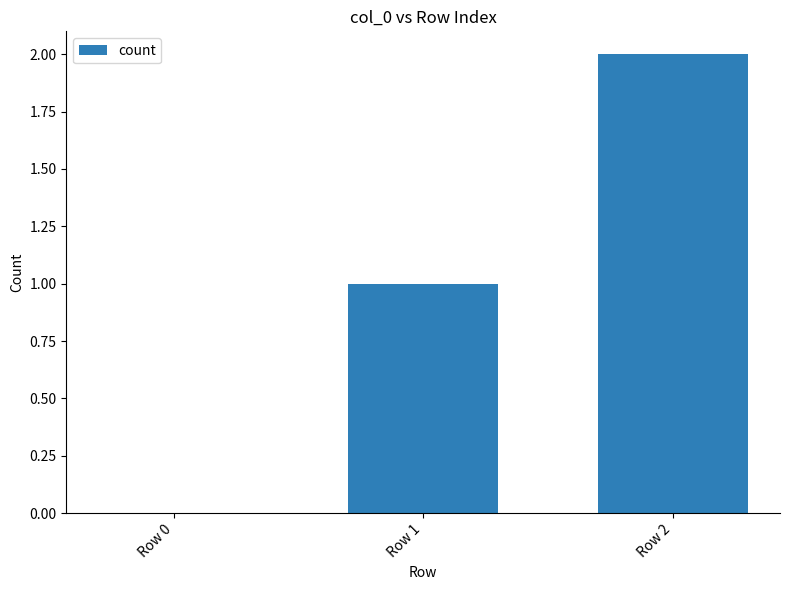

What is the ratio of the value at Row 1 to the value at Row 2?

0.5